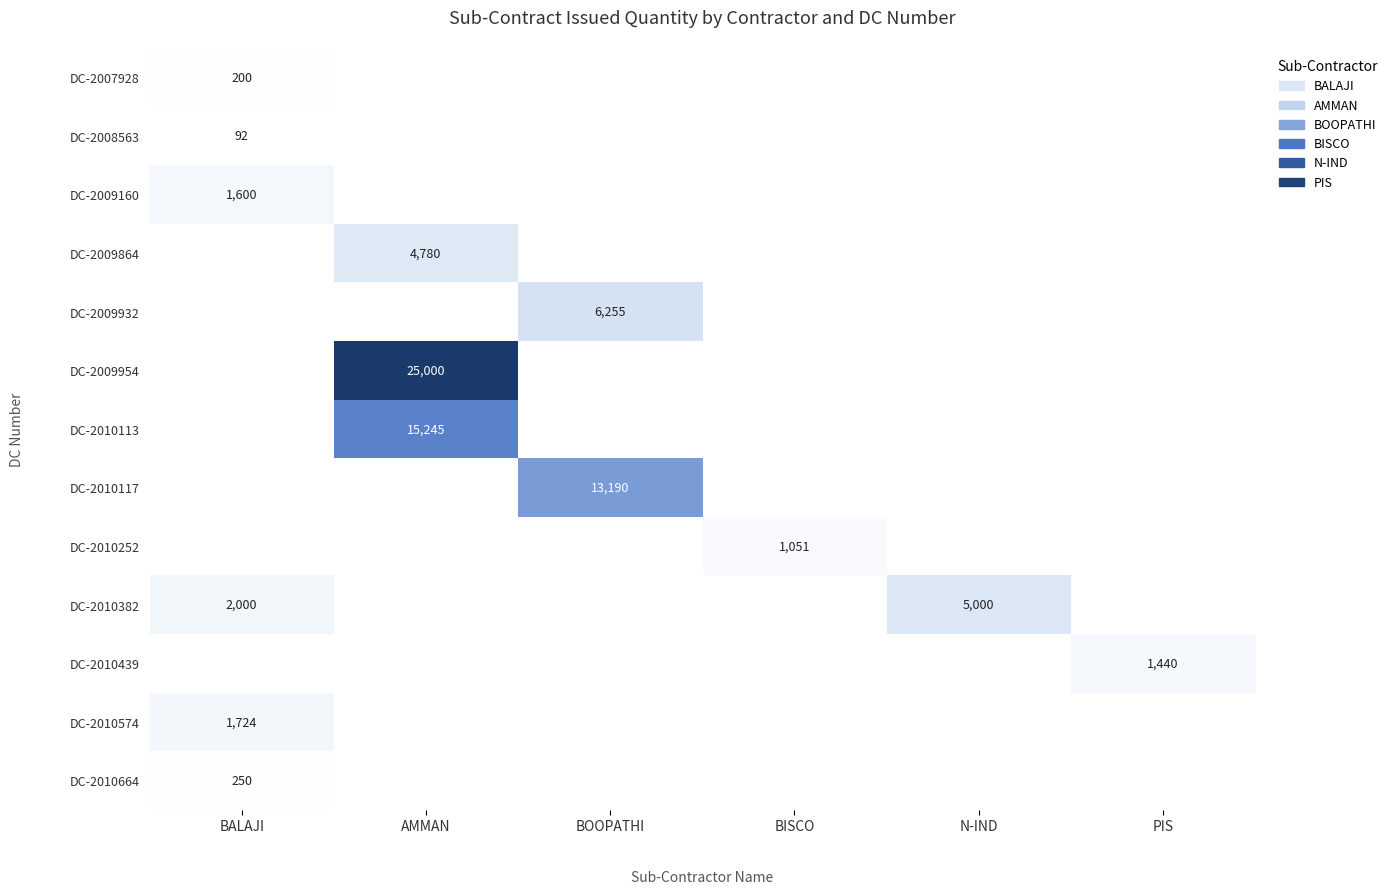

Rank the series by their maximum value, from lowest to highest.

DC-2008563, DC-2007928, DC-2010664, DC-2010252, DC-2010439, DC-2009160, DC-2010574, DC-2009864, DC-2010382, DC-2009932, DC-2010117, DC-2010113, DC-2009954